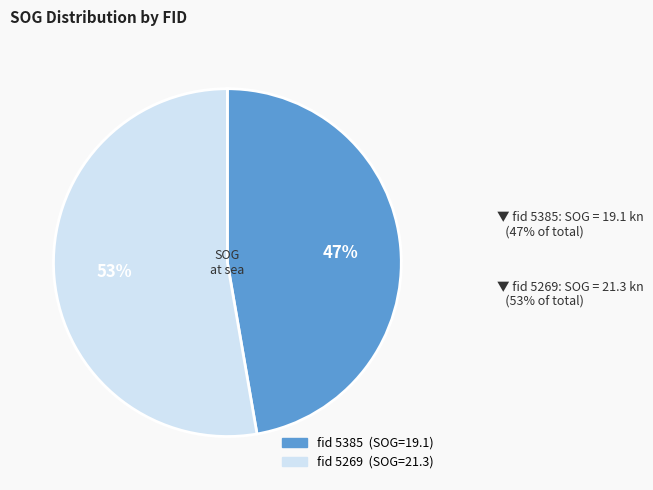

Does any single category account for the majority?

Yes